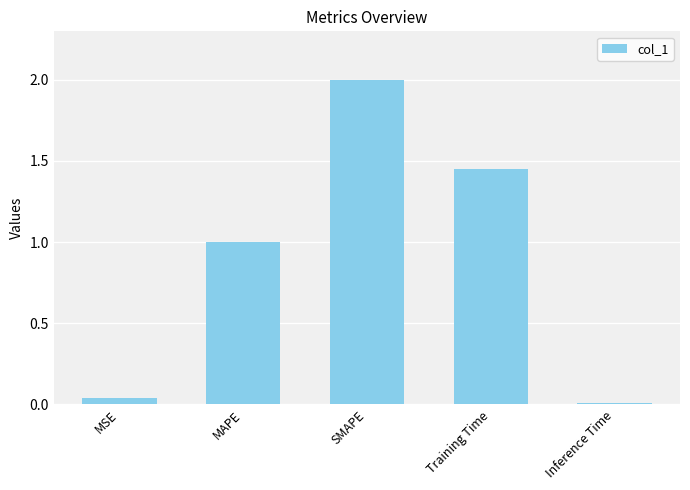

What is the label of the 3rd bar from the left?

SMAPE